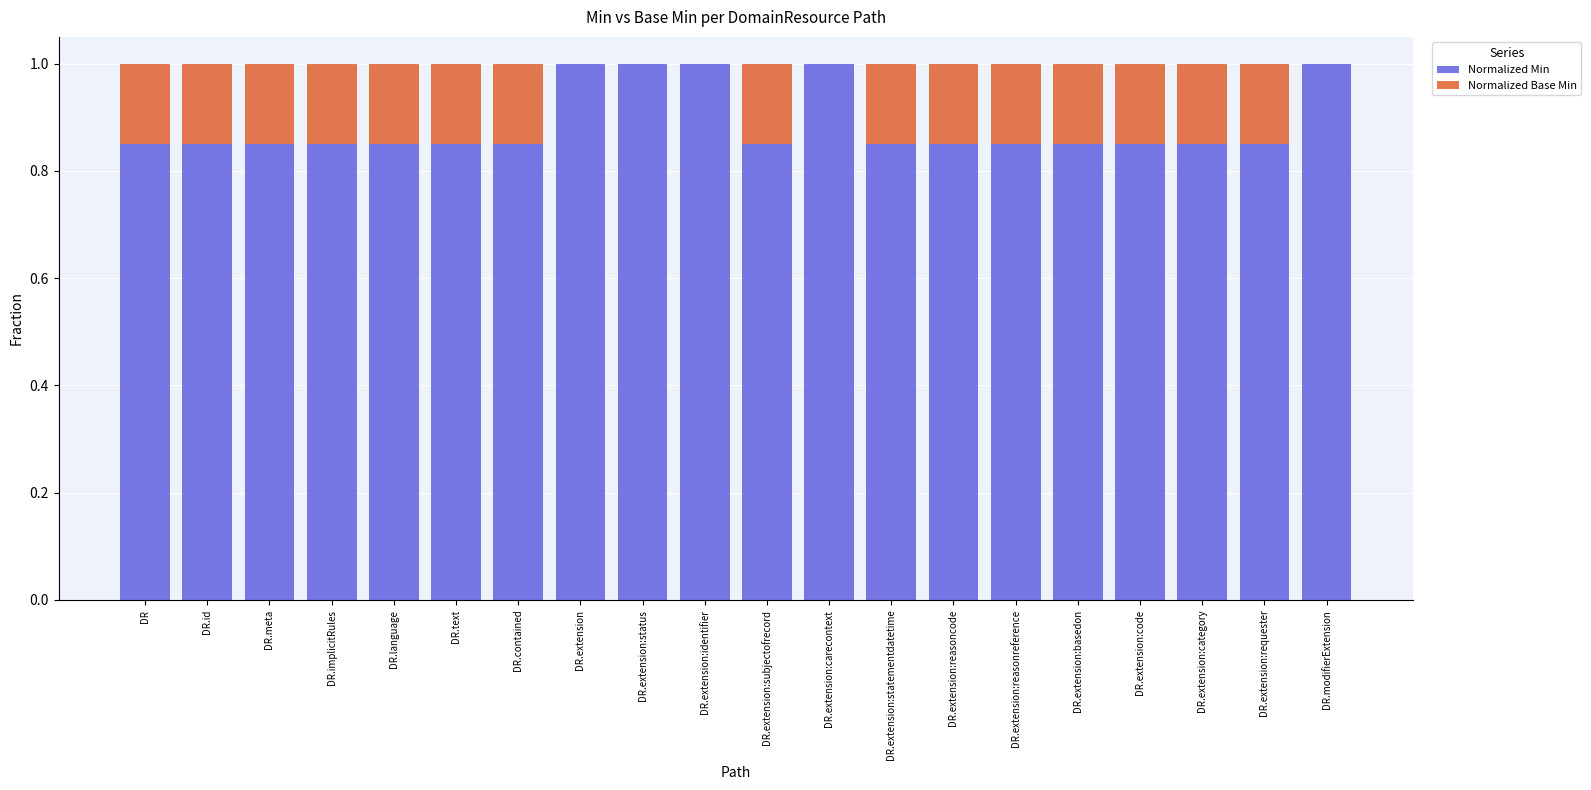

Read the Normalized Min value at DR.extension:identifier.

1.0